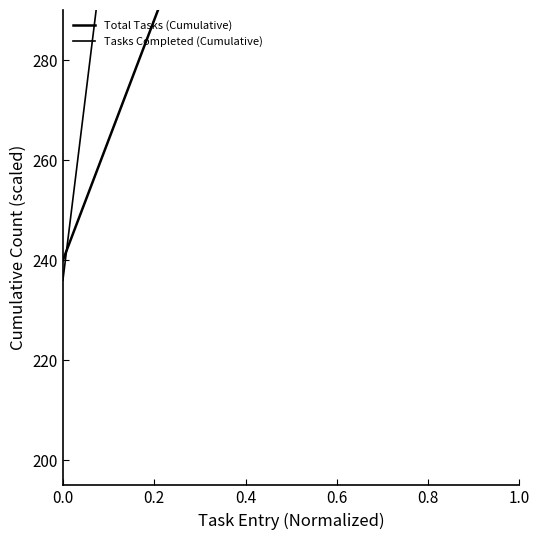

Between which two adjacent categories do Tasks Completed (Cumulative) and Total Tasks (Cumulative) first intersect?

0.0 and 0.2